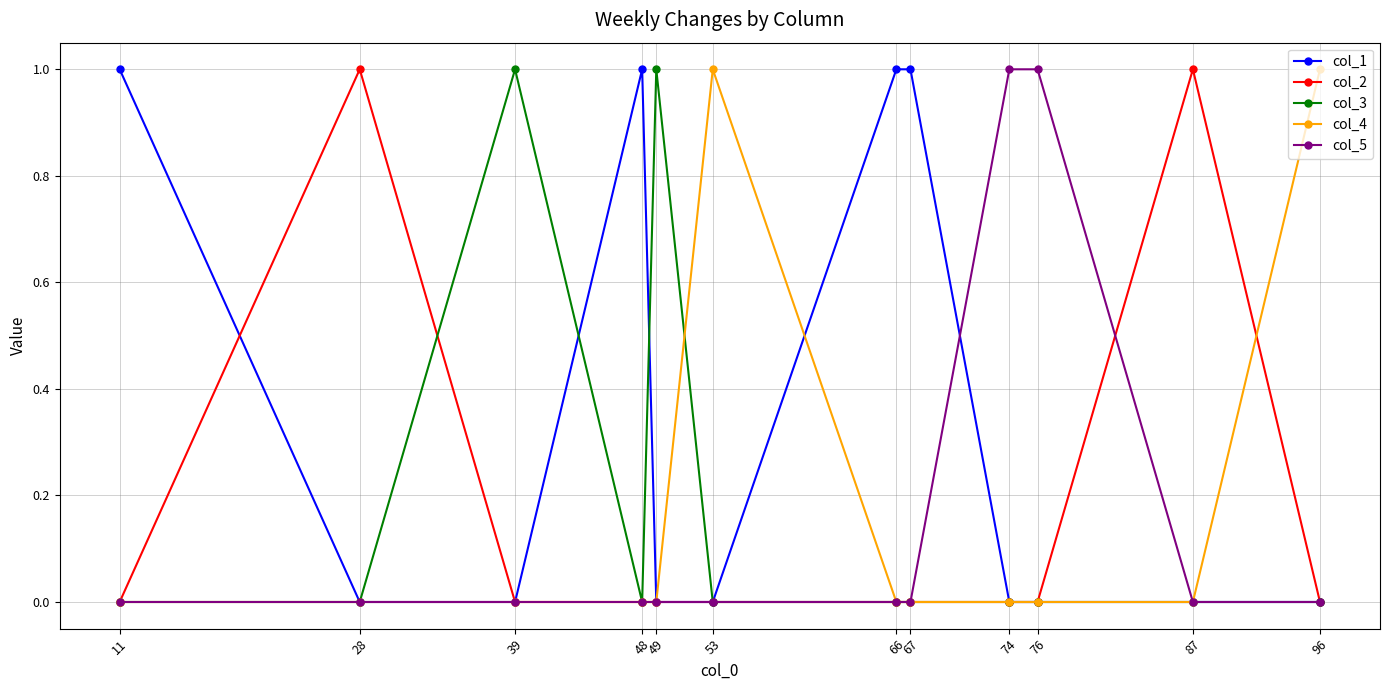

Is it true that col_3 equals 0 at 87?

True